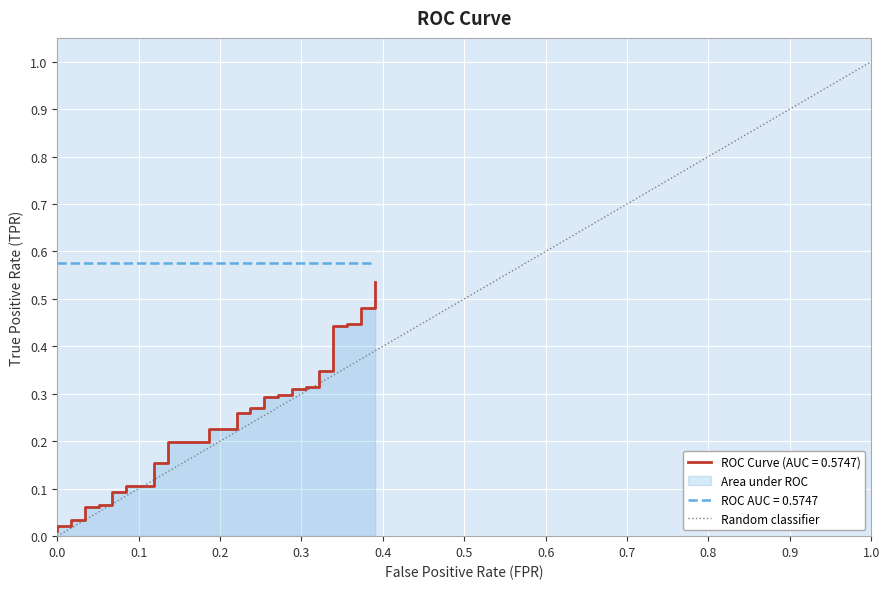

The chart shows a value of 2 at 0.0. True or false?

False